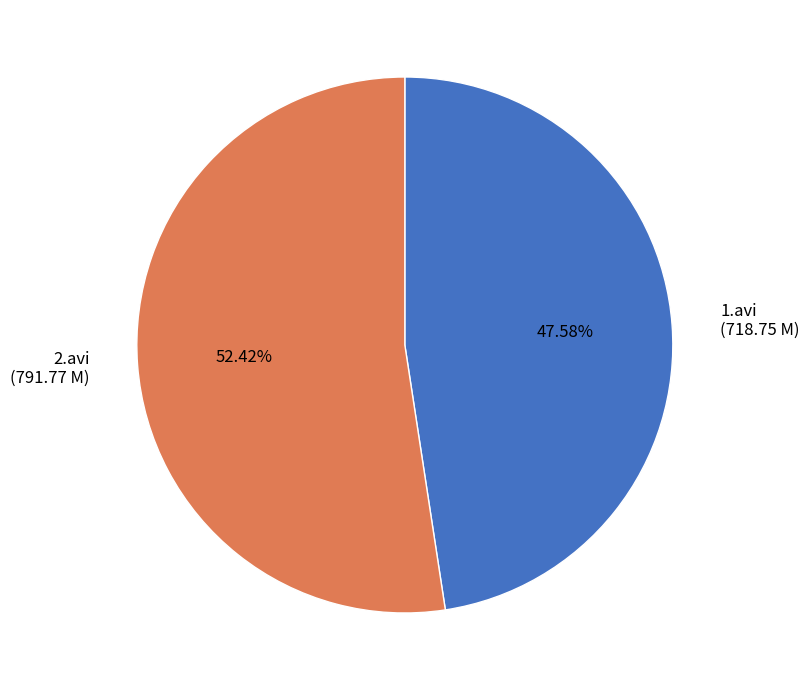

What percentage do 2.avi and 1.avi together represent?

100.0%